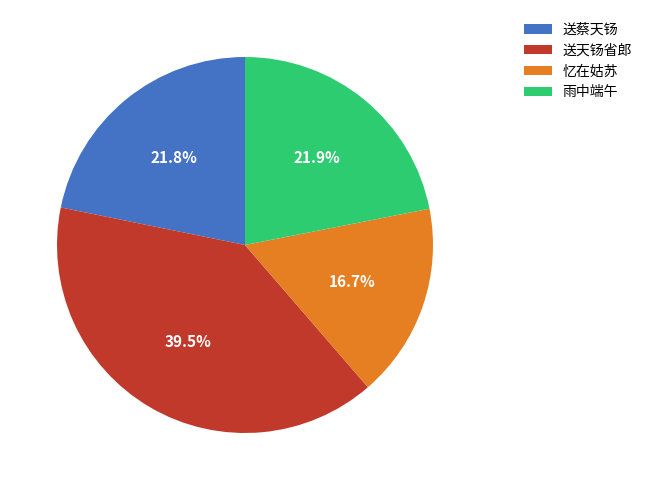

Is it true that 送蔡天钖 is 22% of the pie?

True